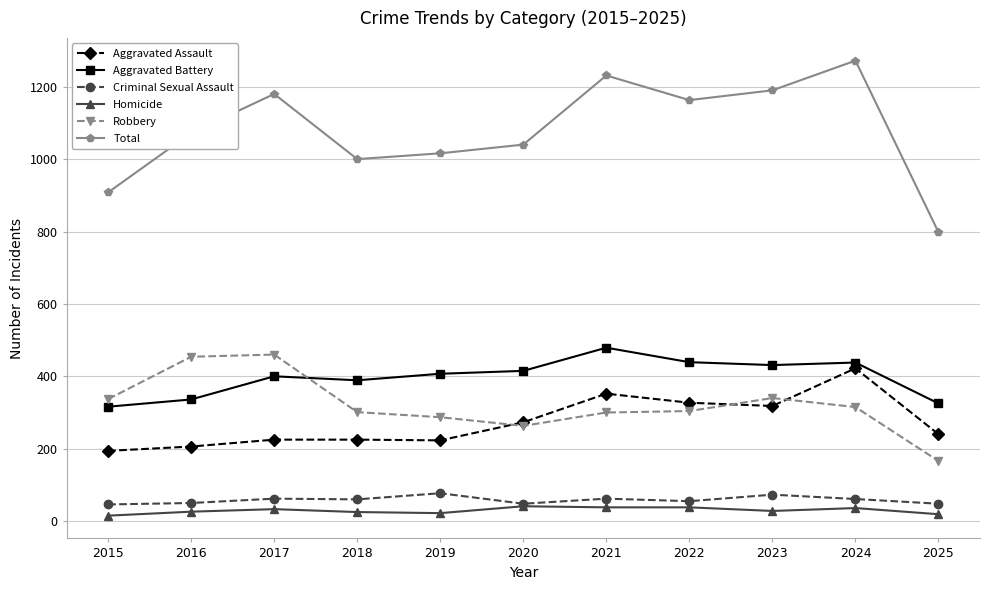

Which series has the largest total across all categories?

Total